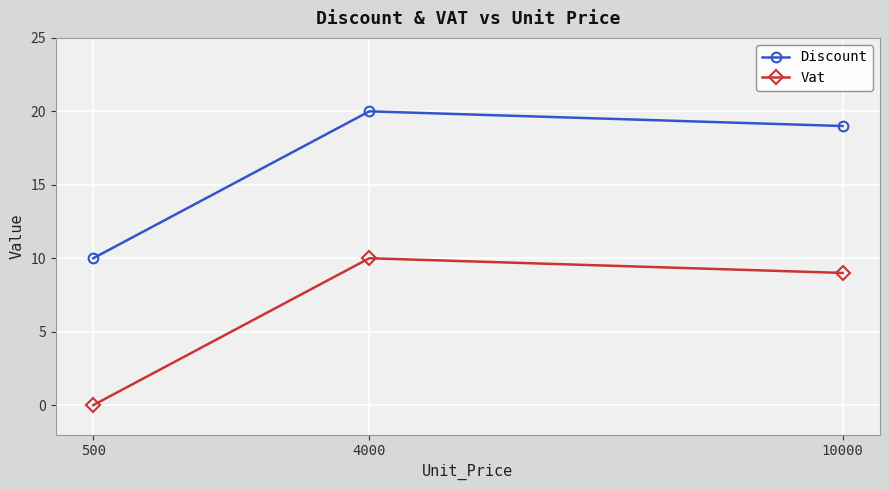

List the series in order of their overall mean, highest first.

Discount, Vat